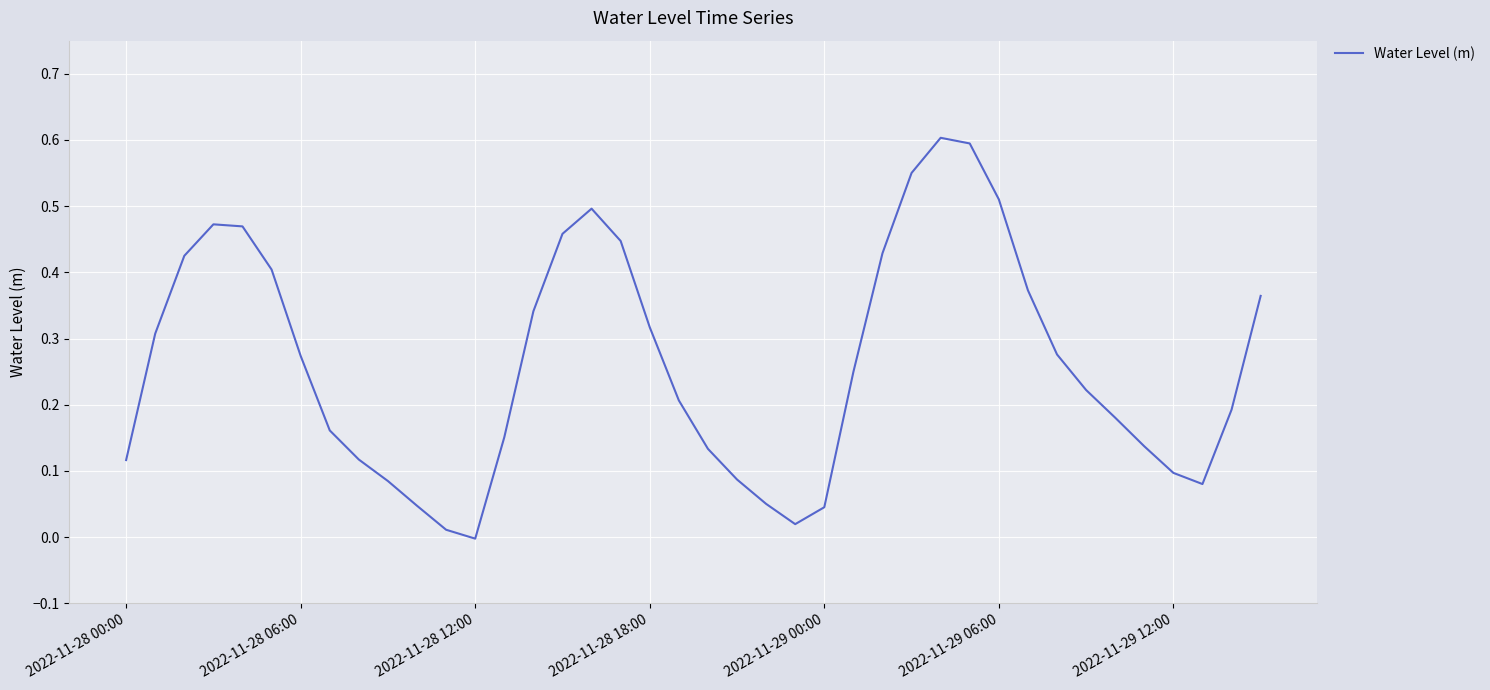

At which category does the chart reach its minimum across all series?

2022-11-28 12:00